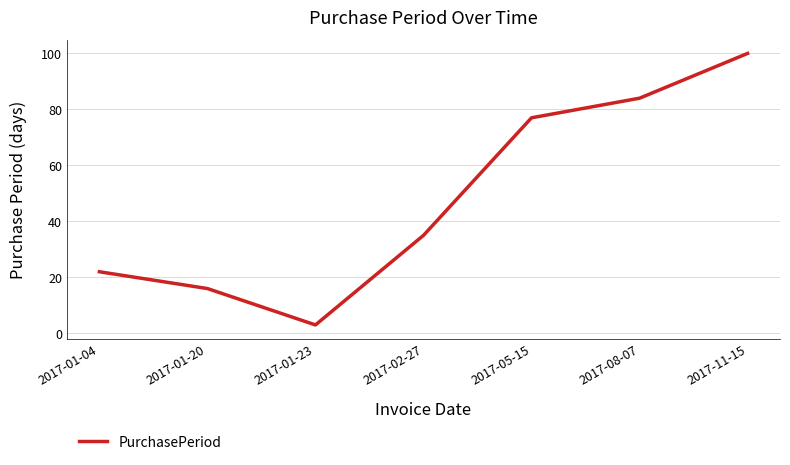

Rank the categories by value from lowest to highest.

2017-01-23, 2017-01-20, 2017-01-04, 2017-02-27, 2017-05-15, 2017-08-07, 2017-11-15